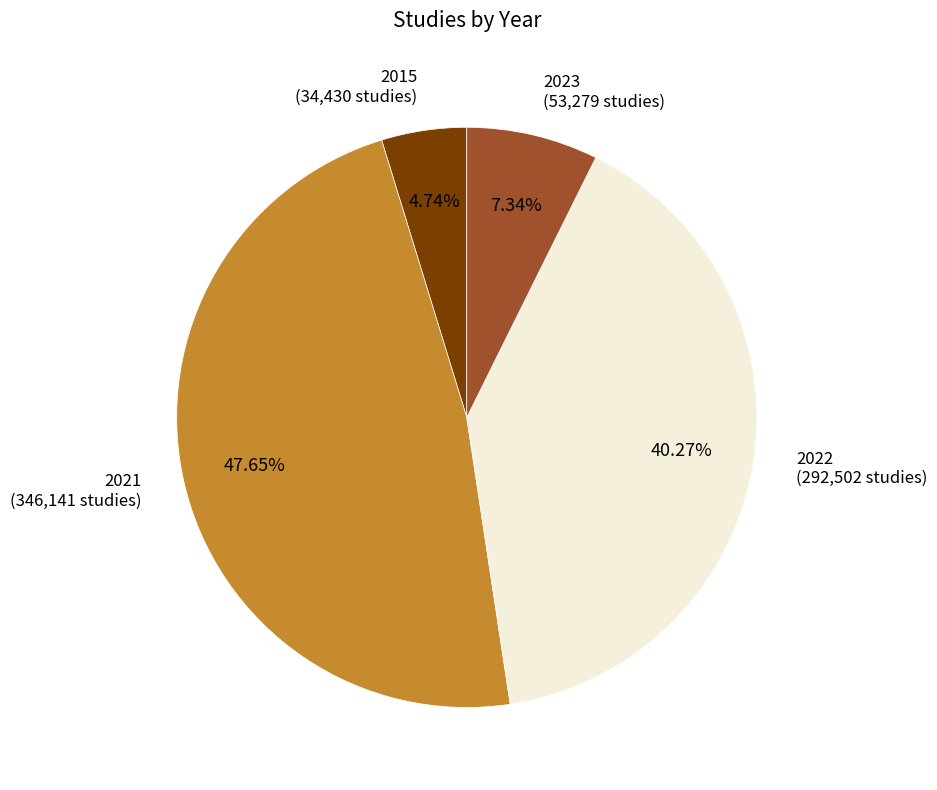

Is there a majority slice in this chart?

No